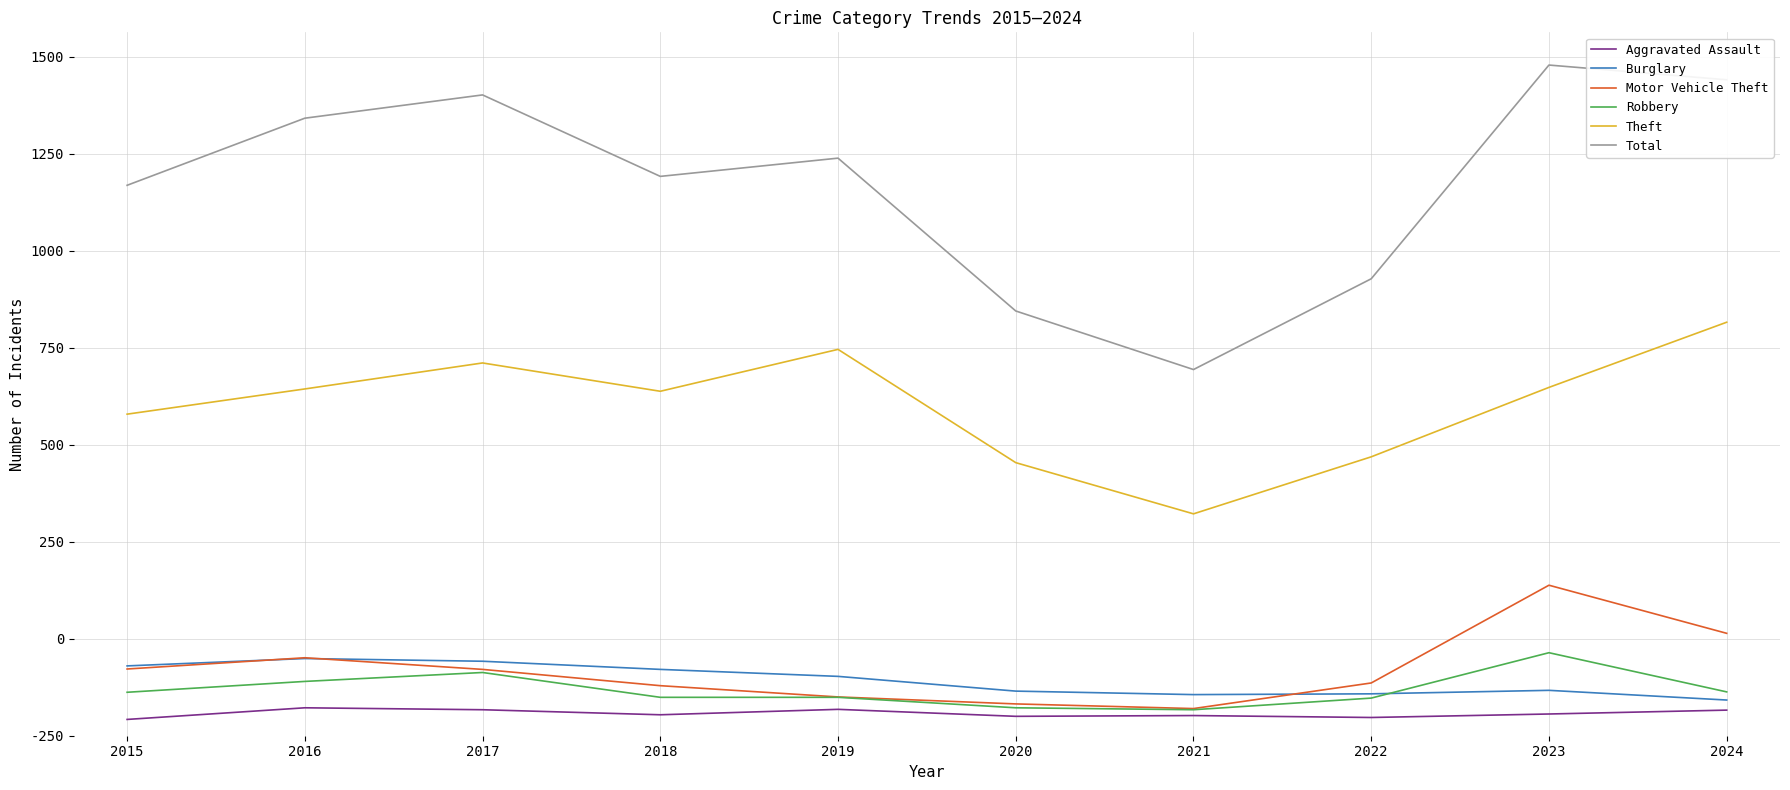

True or false: Aggravated Assault and Total cross at least once.

False